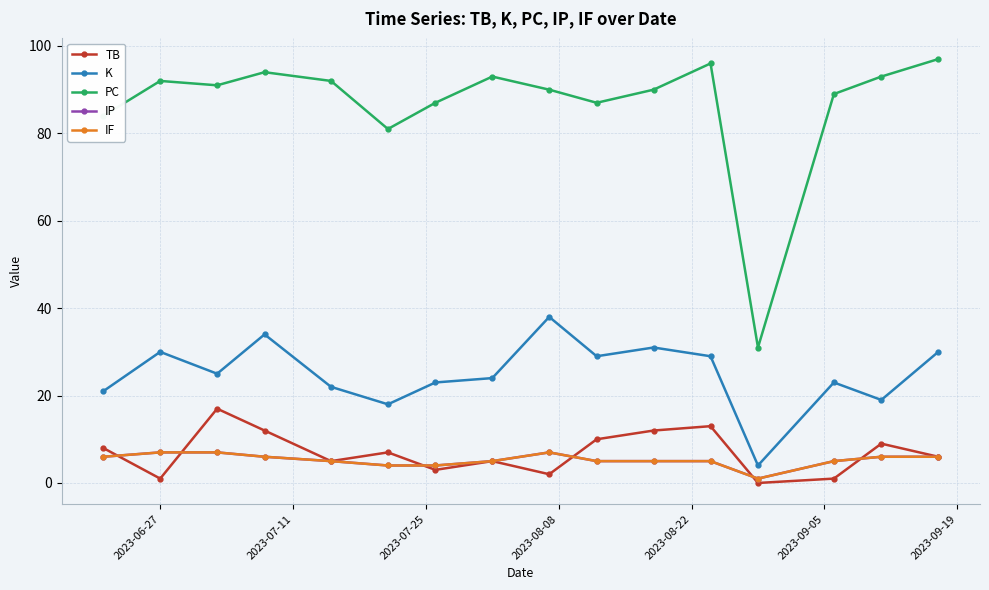

Does the chart have visible grid lines?

Yes